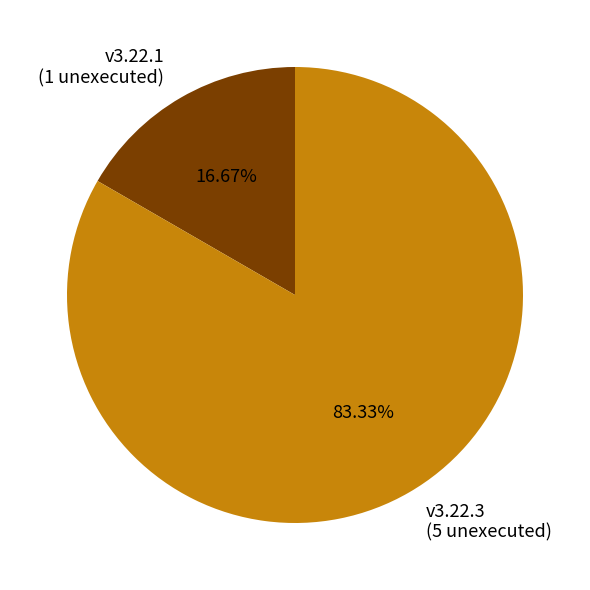

Is it true that v3.22.3 is 83% of the pie?

True